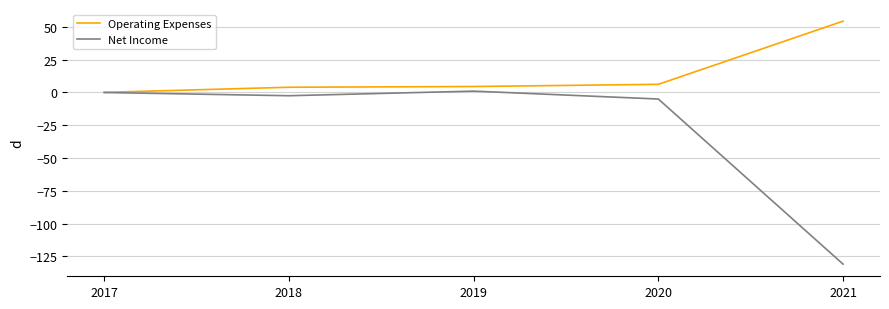

Which series has the widest spread of values?

Net Income